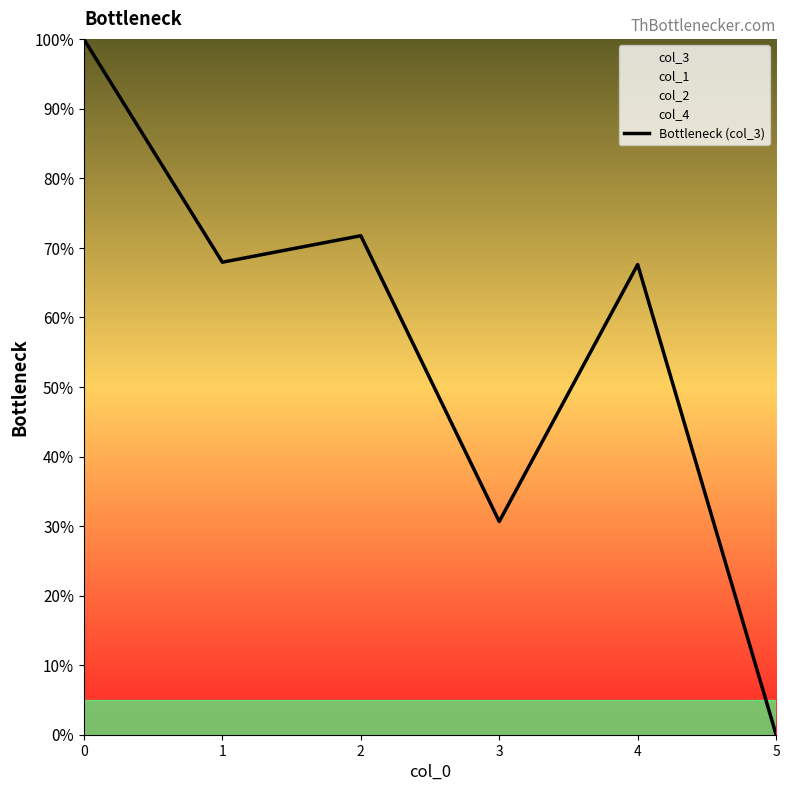

What is the maximum value shown in the chart?

100.0